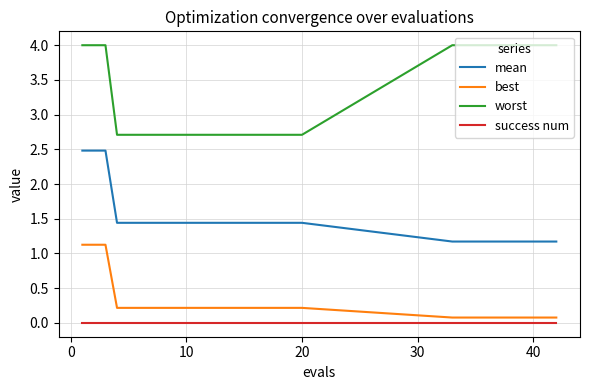

Which series has the largest total across all categories?

worst